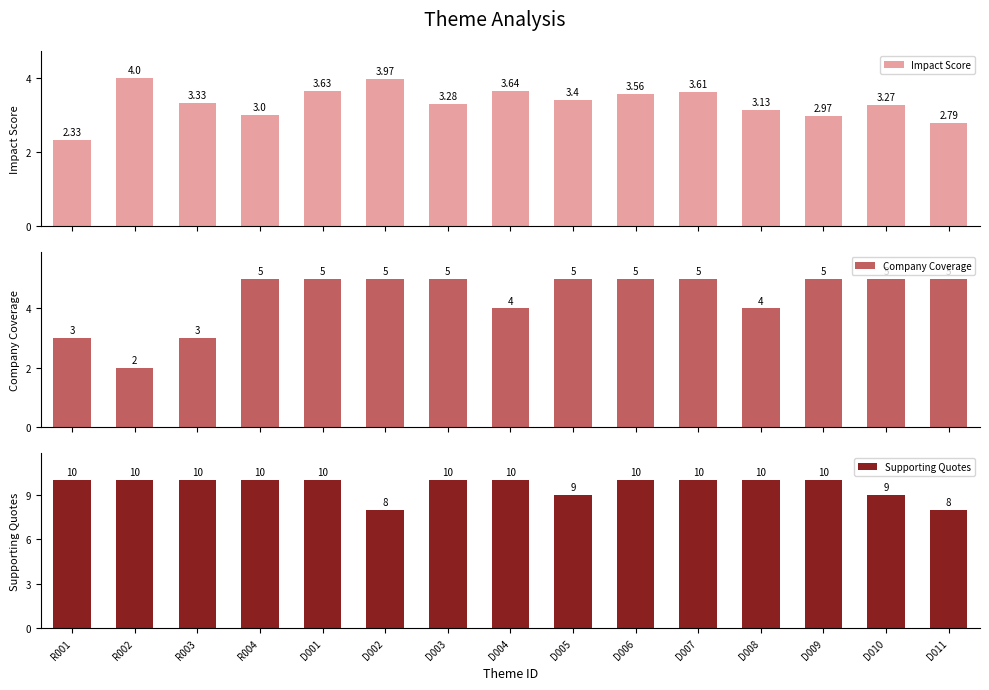

What is the total value across all series at D007?

18.6